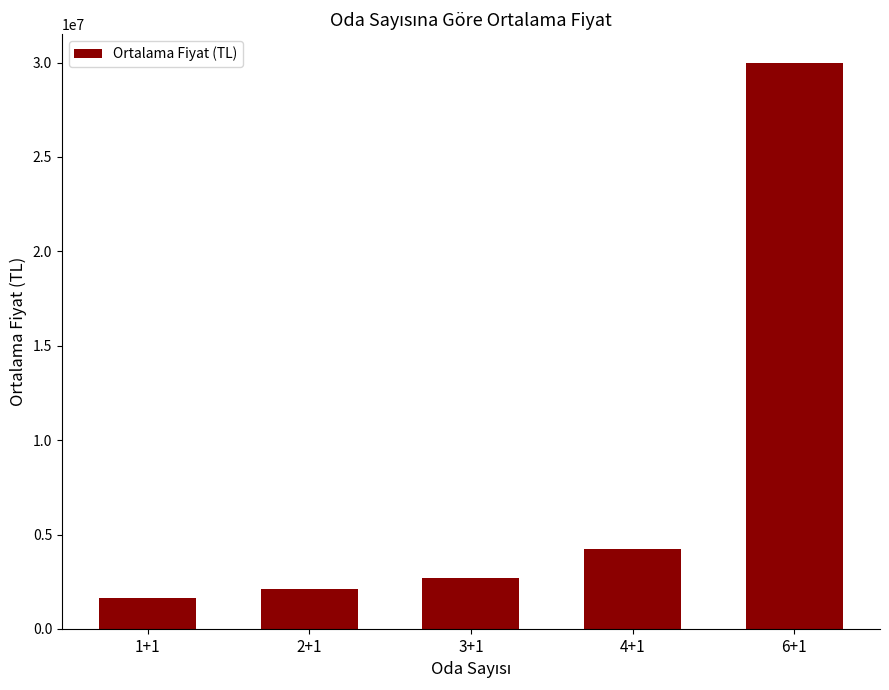

Rank the categories by value from lowest to highest.

1+1, 2+1, 3+1, 4+1, 6+1